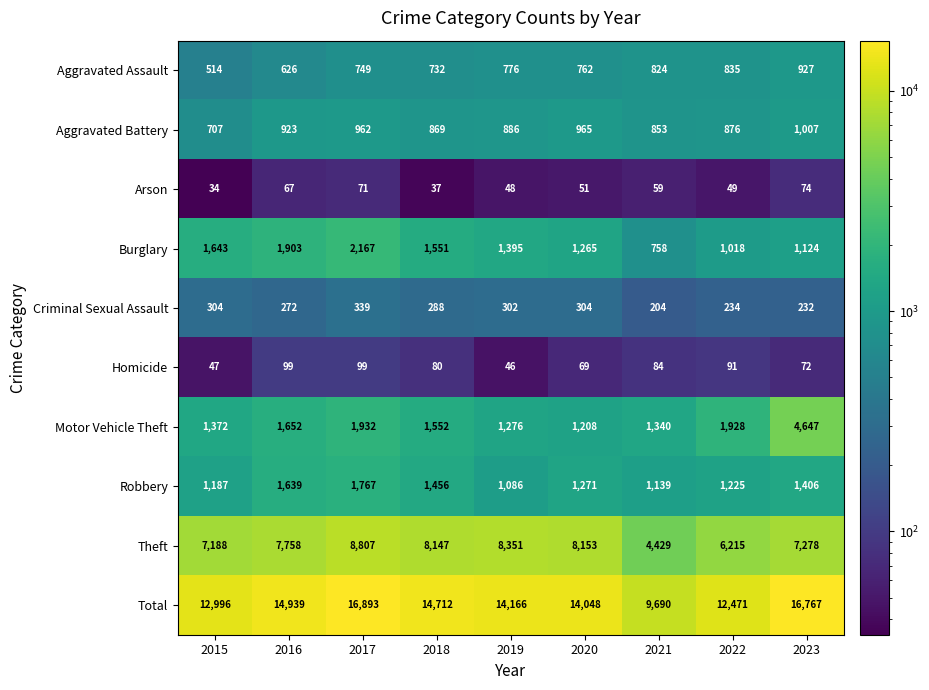

The Motor Vehicle Theft series shows 1208 at 2020. True or false?

True